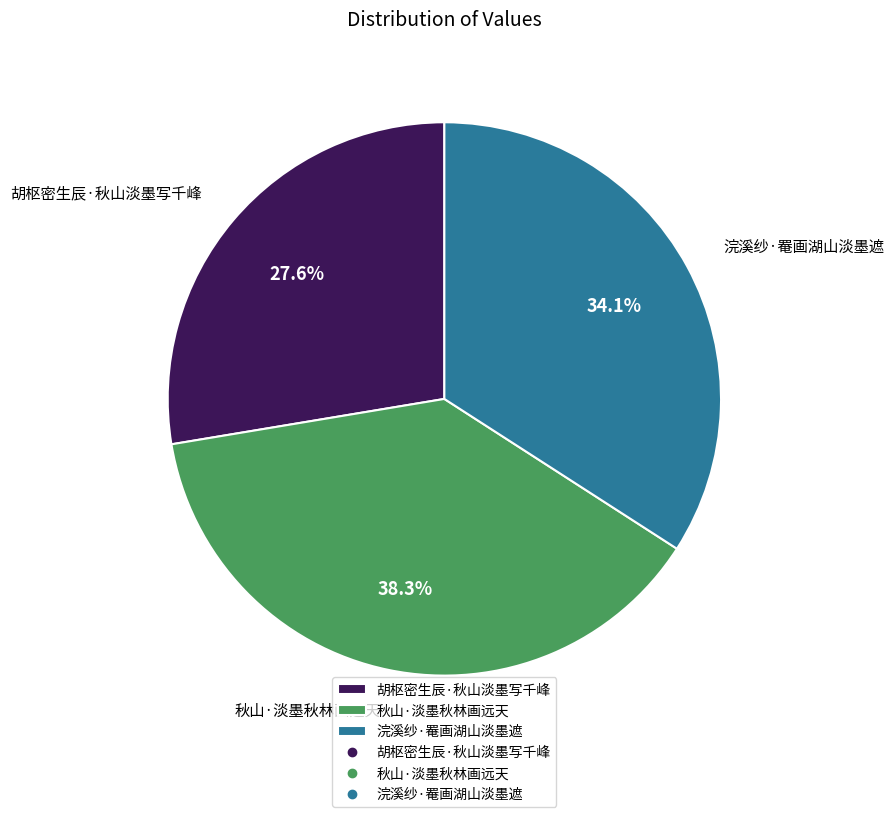

To the nearest percent, what portion does 胡枢密生辰·秋山淡墨写千峰 represent?

28%